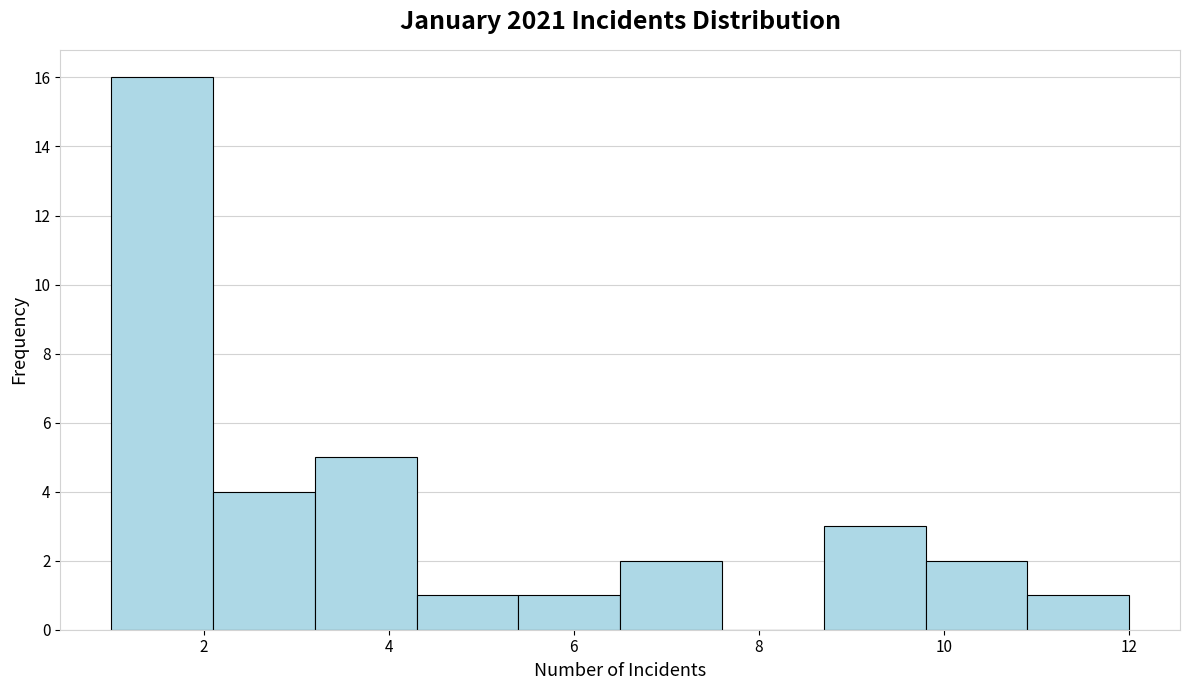

Which range on the x-axis has the tallest bar?

1.0 to 2.1